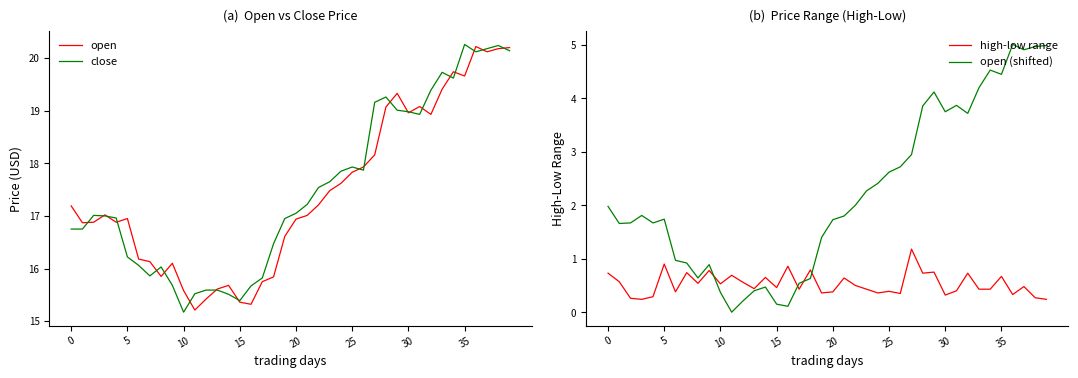

At which category is the sum across all series the highest?

37